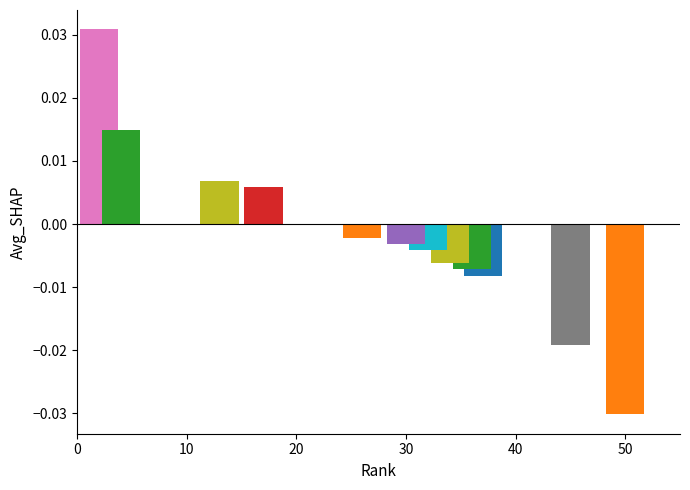

The value at Ark. is 0.2. True or false?

False